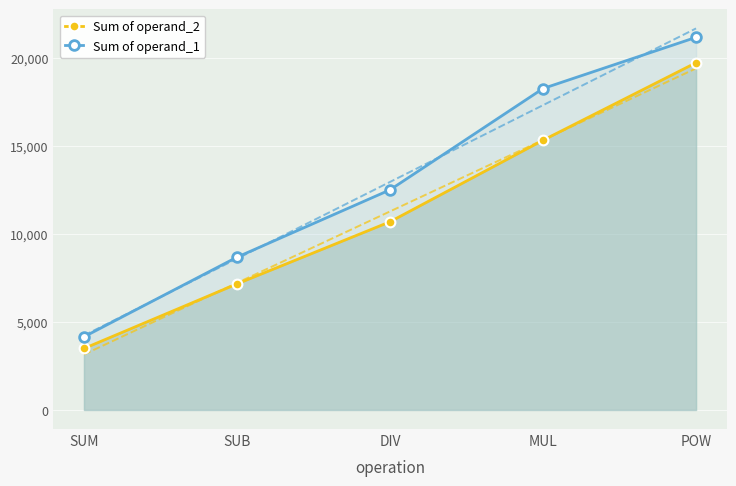

The value of Sum of operand_1 at POW is 21152. True or false?

True